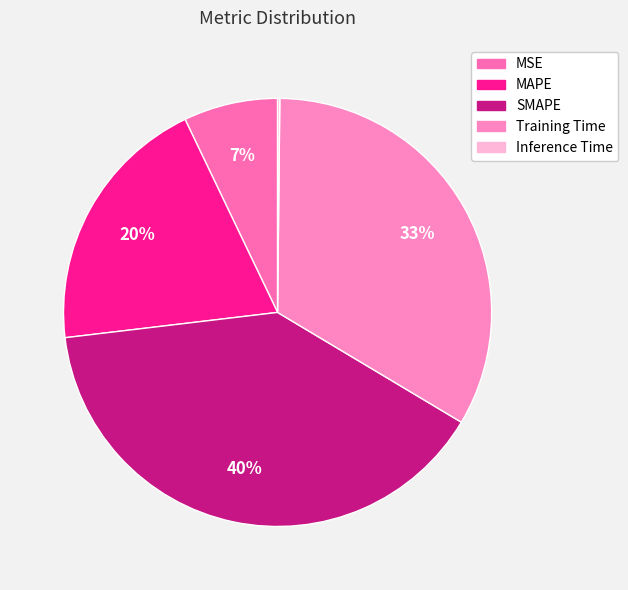

Is there a majority slice in this chart?

No